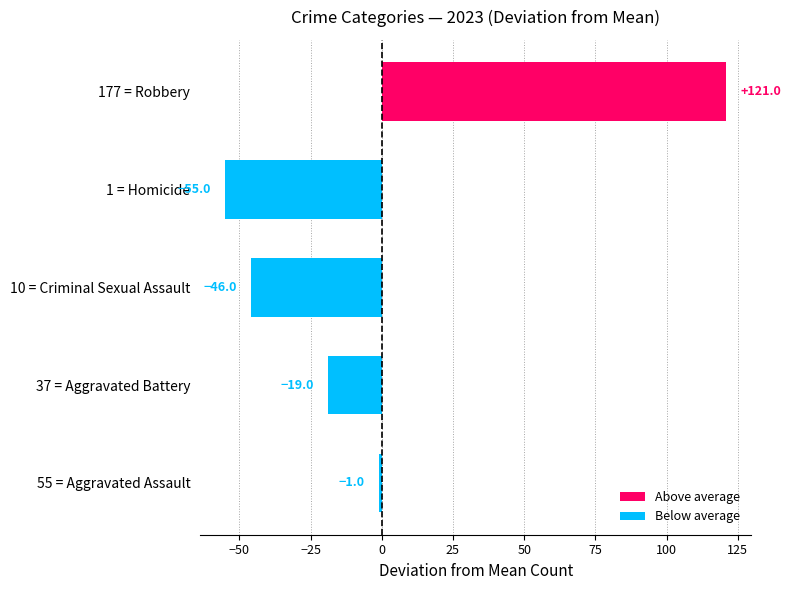

Rank the categories by value from highest to lowest.

177 = Robbery, 55 = Aggravated Assault, 37 = Aggravated Battery, 10 = Criminal Sexual Assault, 1 = Homicide